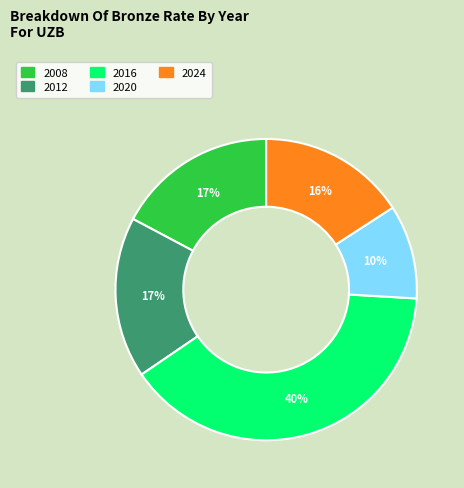

To the nearest percent, what percentage of the pie is 2016?

40%